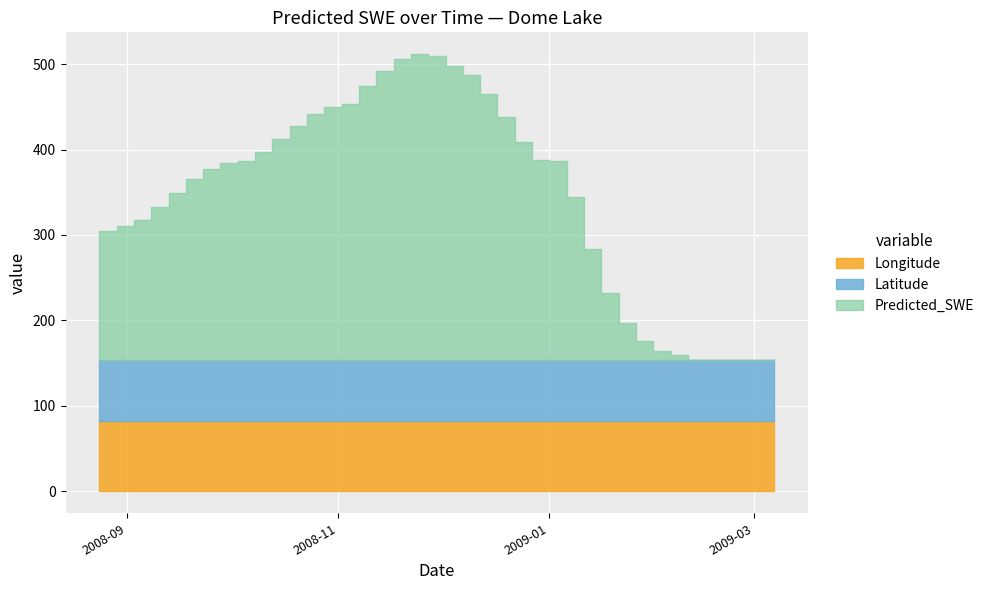

Is it true that Predicted_SWE equals 2.9 at 2009-01-31?

False